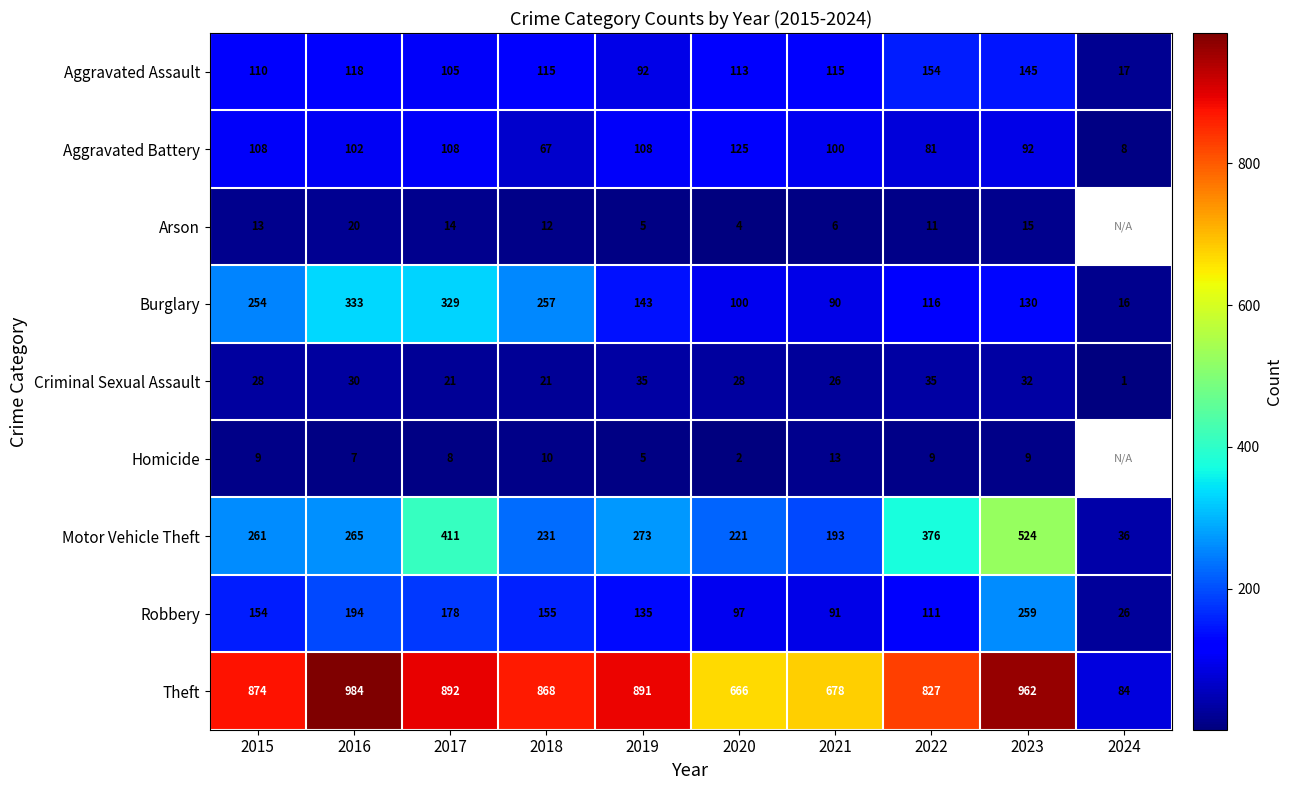

What is the sum of the Aggravated Battery values at 2022 and 2016?

183